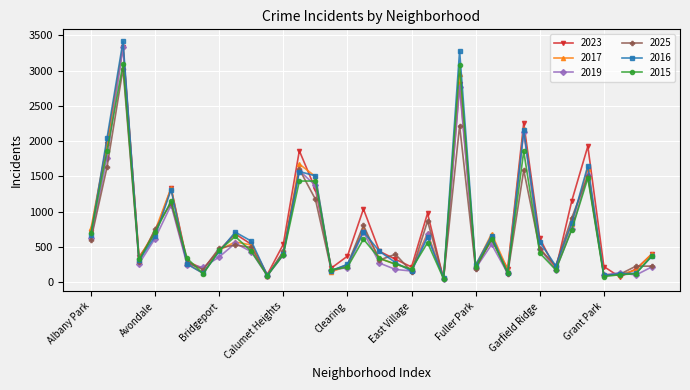

What are all the series names shown in the legend?

2023, 2017, 2019, 2025, 2016, 2015